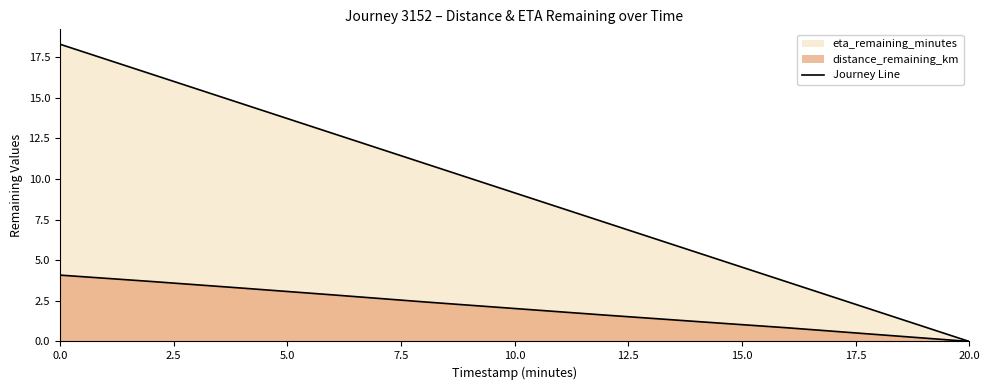

List the labels in order of distance_remaining_km value, largest first.

0.0, 2.0, 4.0, 6.0, 8.0, 10.0, 12.0, 14.0, 16.0, 18.0, 20.0